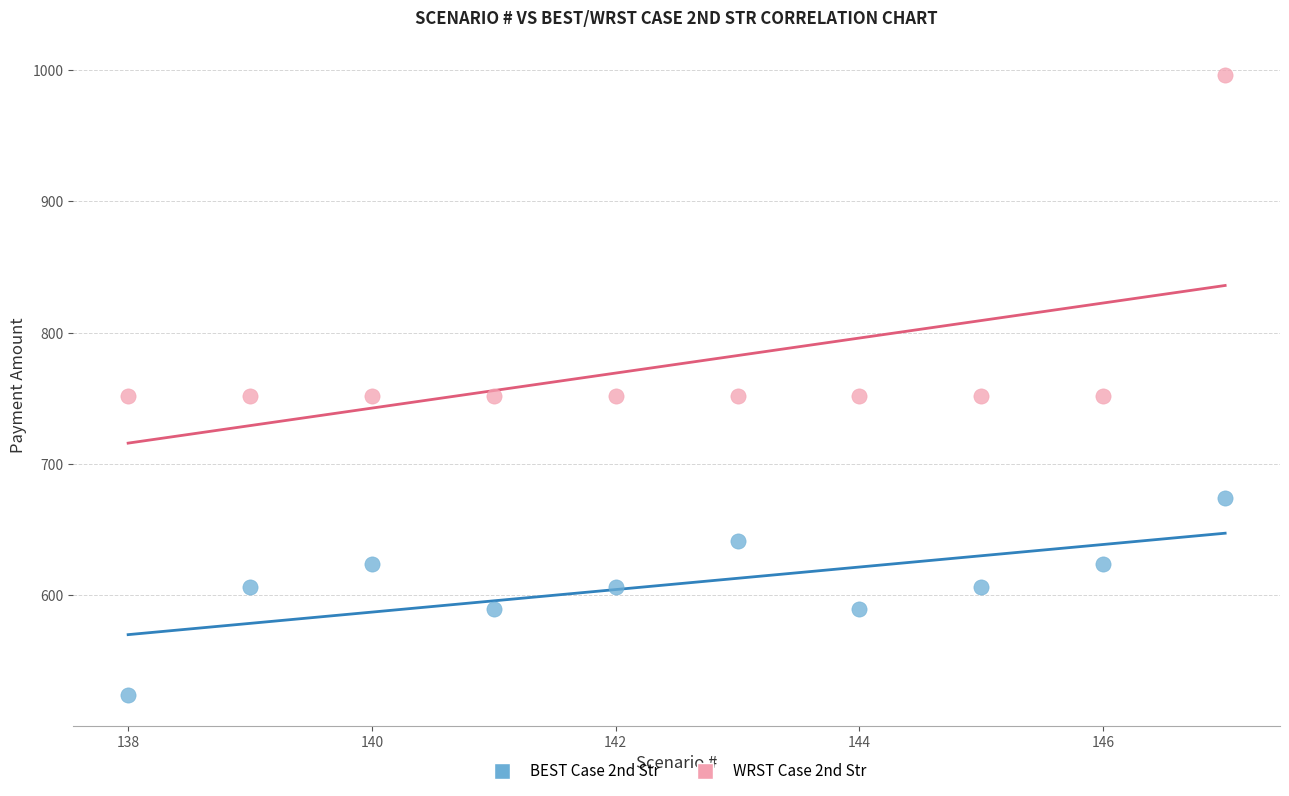

Across all data points, what is the range of Y values (max minus min)?

471.3